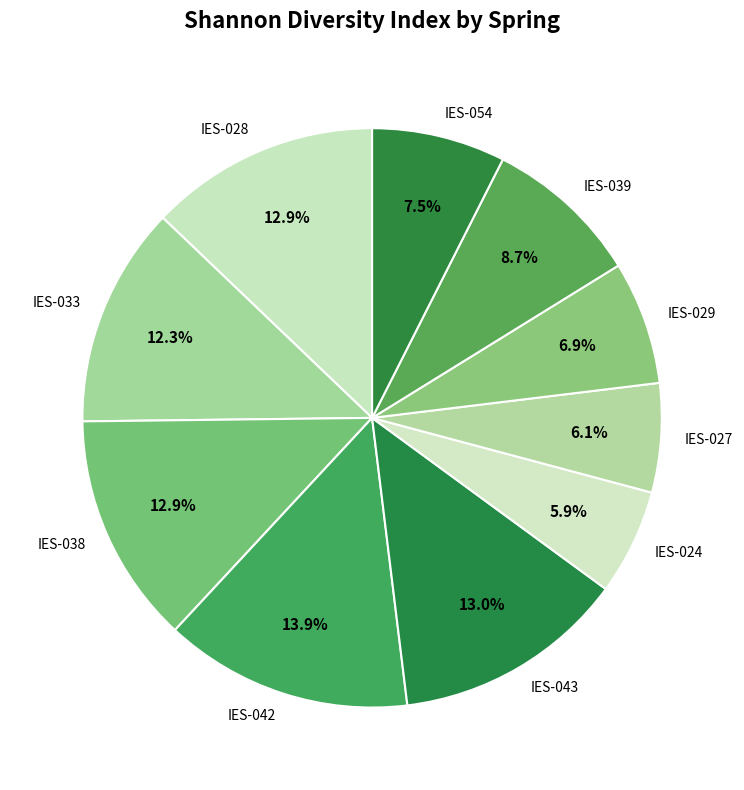

To the nearest percent, what is the combined percentage of IES-042 and IES-027?

20%